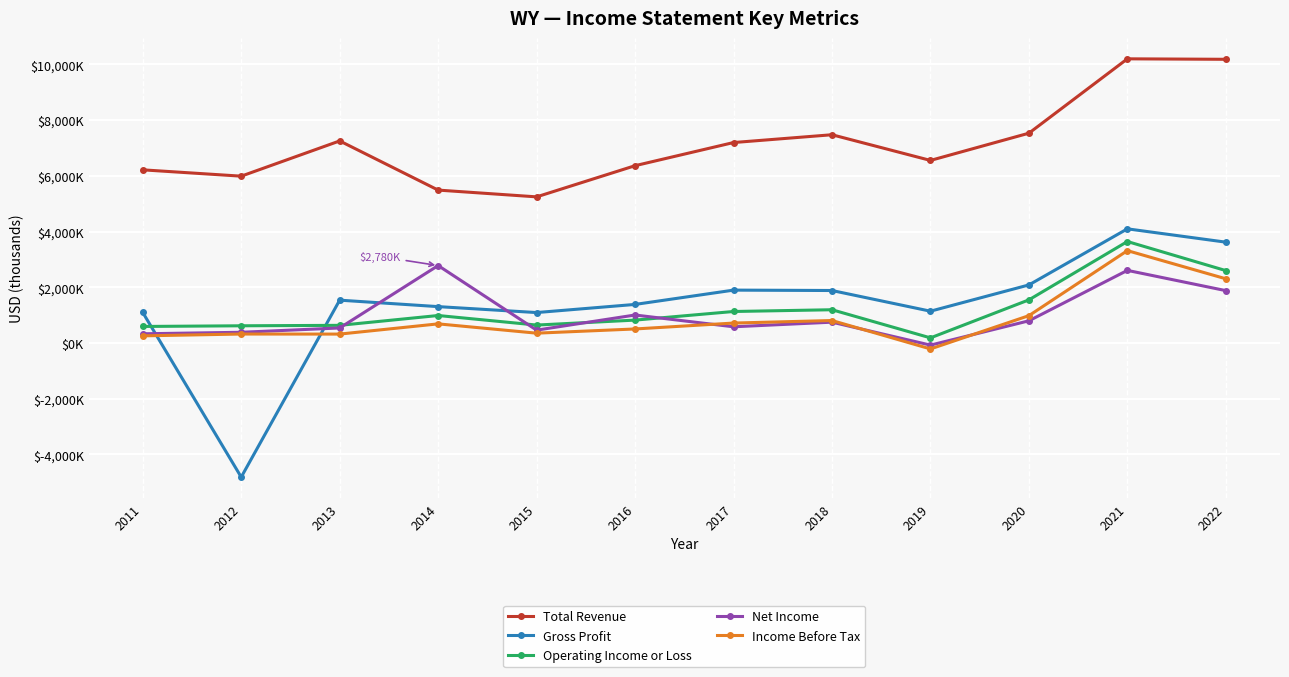

Reading left to right, list all the values displayed in this chart.

Total Revenue: 6216000	5989000	7254000	5489000	5246000	6365000	7196000	7476000	6554000	7532000	10201000	10184000
Gross Profit: 1096000	-4814000	1538000	1306000	1093000	1385000	1898000	1884000	1142000	2085000	4098000	3620000
Operating Income or Loss: 594000	618000	634000	987000	644000	822000	1131000	1194000	184000	1549000	3643000	2599000
Net Income: 331000	385000	540000	2780000	462000	1005000	582000	748000	-76000	797000	2607000	1880000
Income Before Tax: 257000	322000	320000	687000	353000	504000	716000	807000	-213000	982000	3316000	2305000